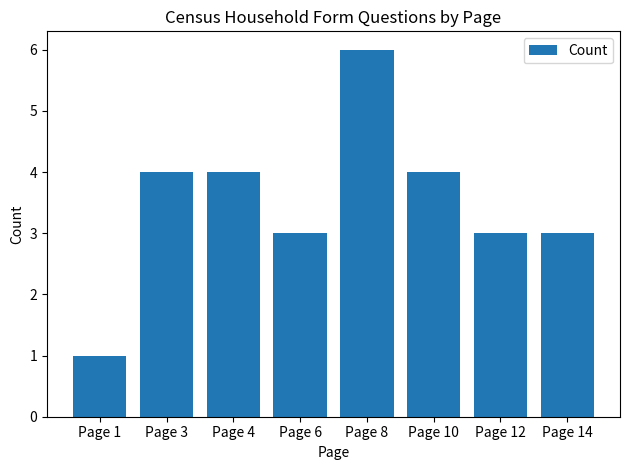

The value at Page 4 is 1. True or false?

False